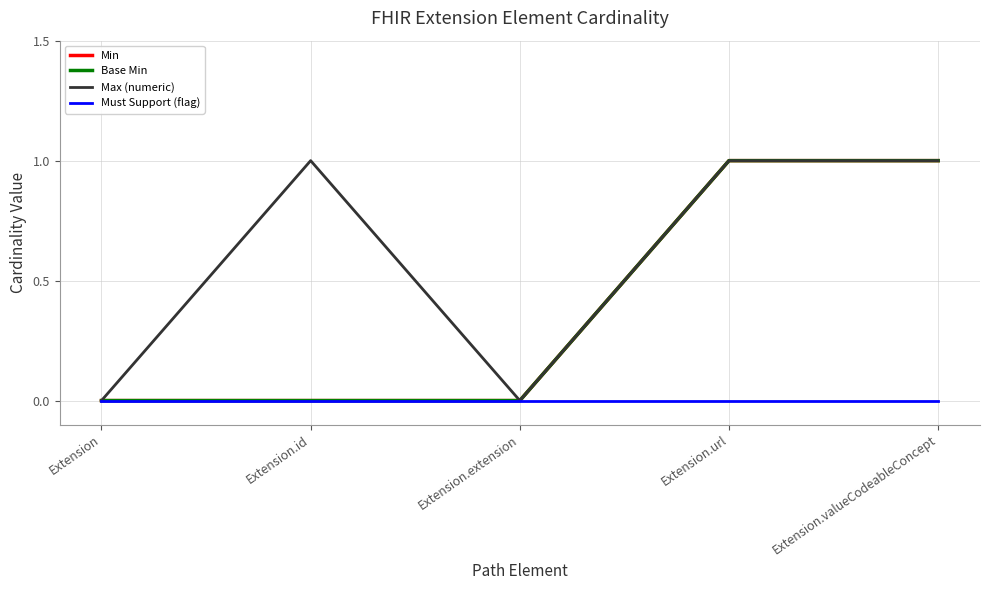

How many lines are shown in the chart?

4